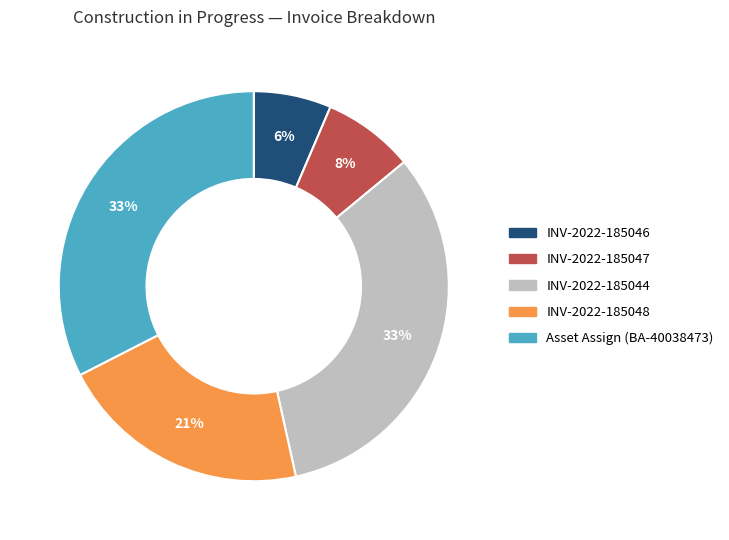

Do Asset Assign (BA-40038473) and INV-2022-185046 together represent more than half of the pie?

No